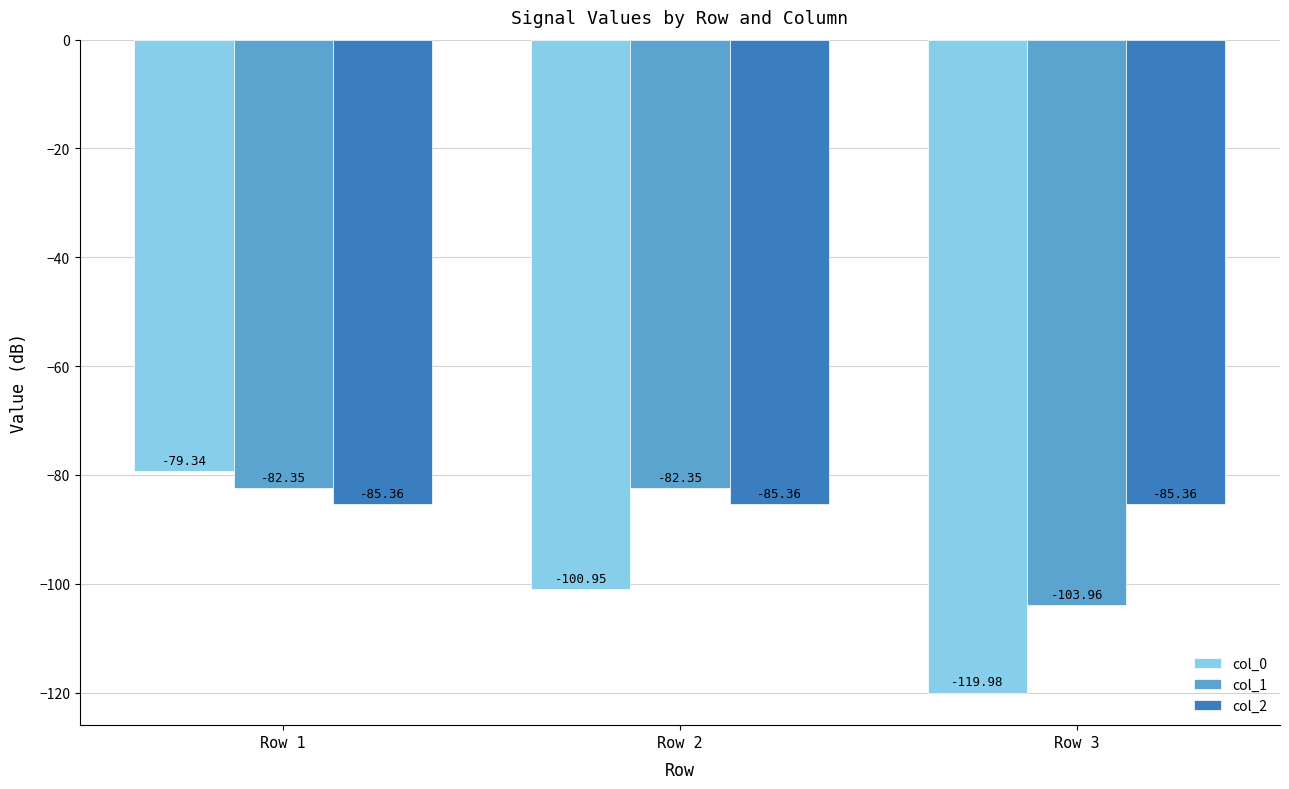

Rank the series by their average value, from highest to lowest.

col_2, col_1, col_0